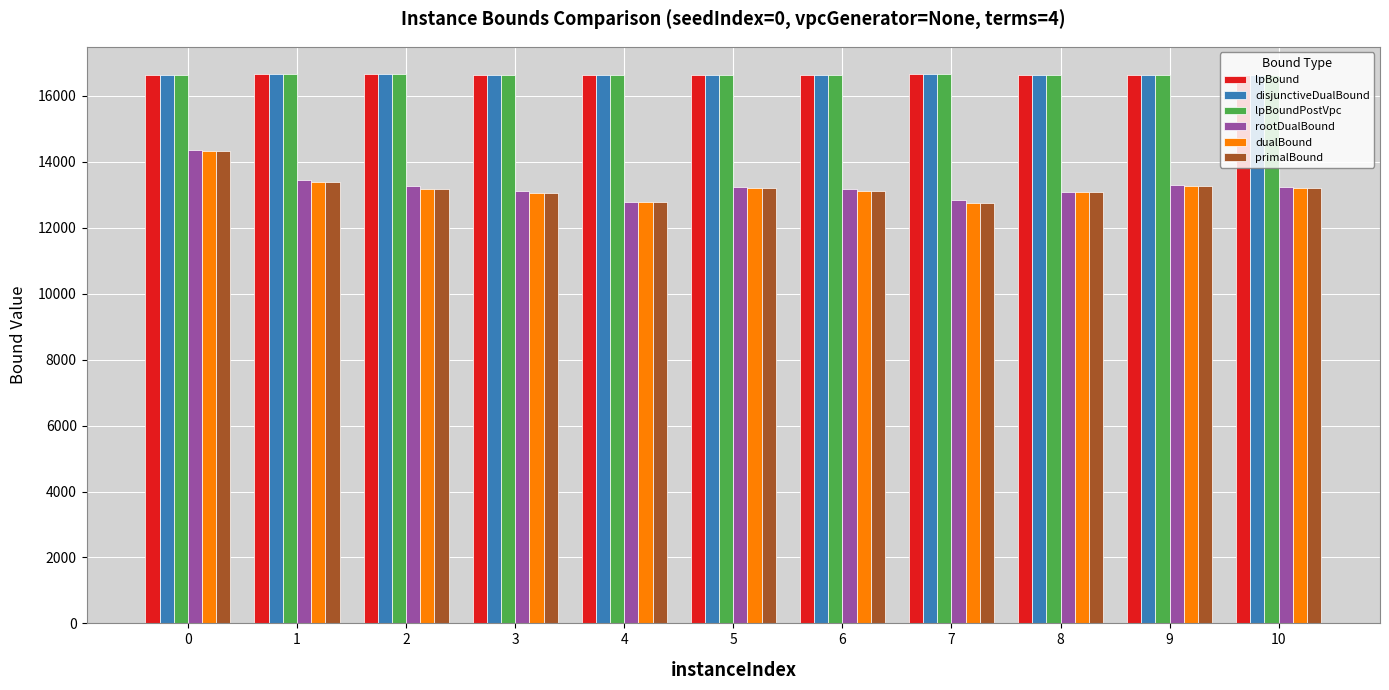

What is the maximum value for rootDualBound?

14367.5